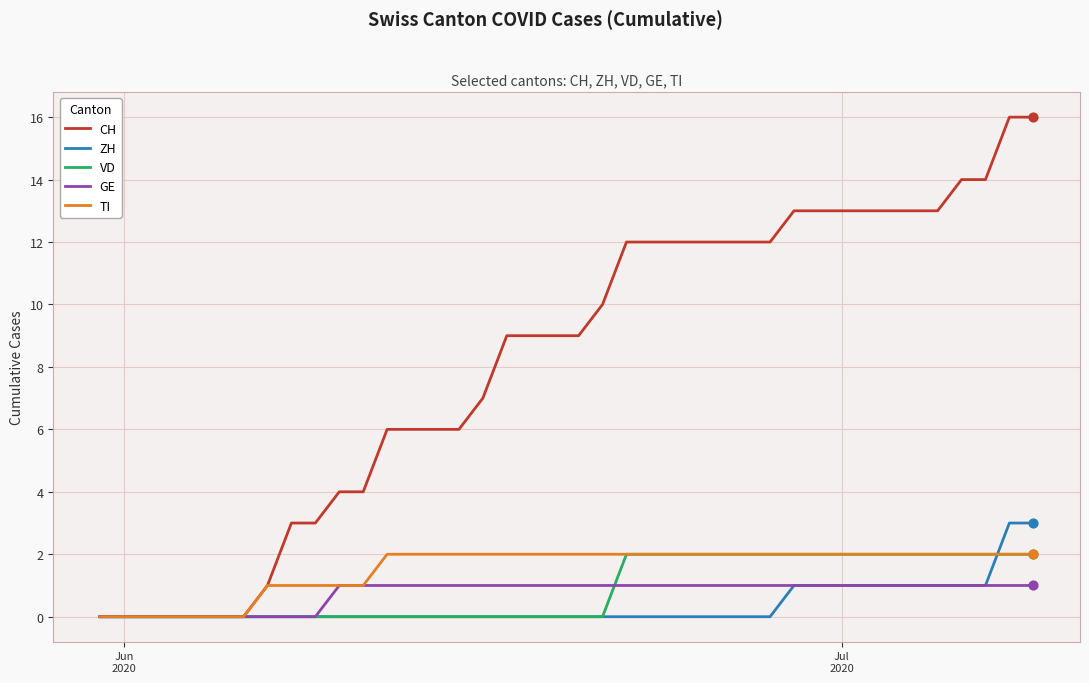

Which series has the largest total across all categories?

CH